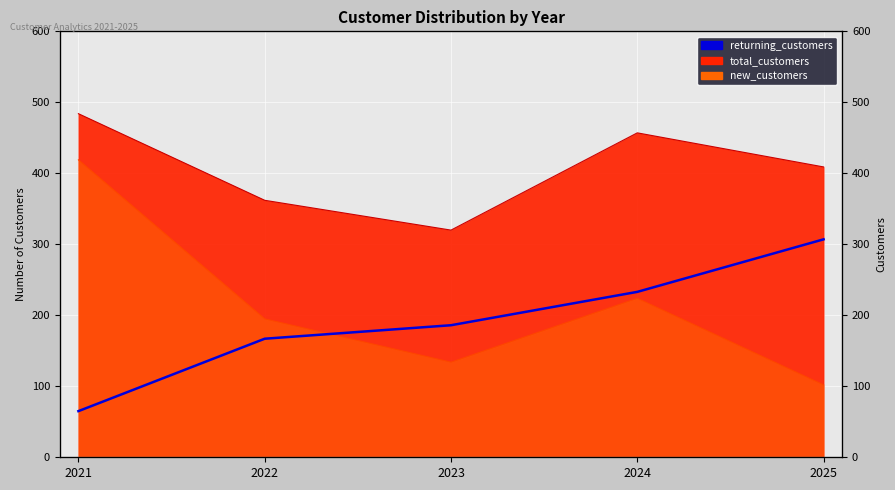

True or false: the data has more than 1 interior local peaks.

False